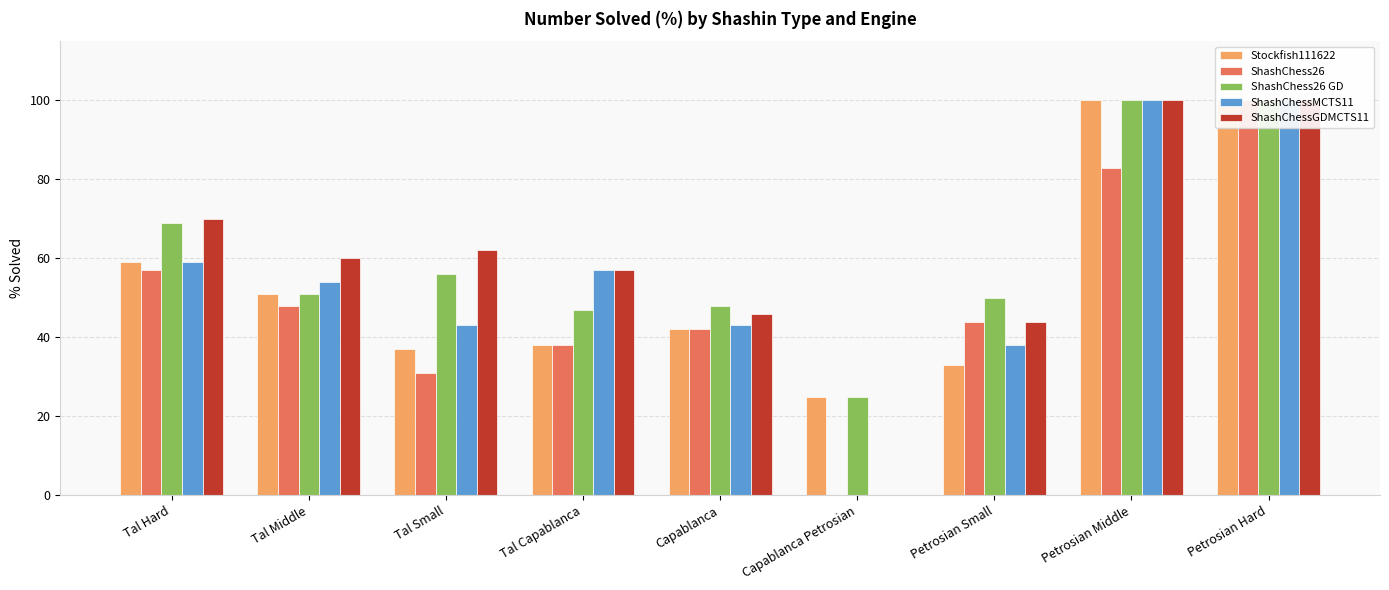

Reading right to left, transcribe all the data shown in this chart.

Stockfish111622: Petrosian Hard=100	Petrosian Middle=100	Petrosian Small=33	Capablanca Petrosian=25	Capablanca=42	Tal Capablanca=38	Tal Small=37	Tal Middle=51	Tal Hard=59
ShashChess26: Petrosian Hard=100	Petrosian Middle=83	Petrosian Small=44	Capablanca Petrosian=0	Capablanca=42	Tal Capablanca=38	Tal Small=31	Tal Middle=48	Tal Hard=57
ShashChess26 GD: Petrosian Hard=100	Petrosian Middle=100	Petrosian Small=50	Capablanca Petrosian=25	Capablanca=48	Tal Capablanca=47	Tal Small=56	Tal Middle=51	Tal Hard=69
ShashChessMCTS11: Petrosian Hard=100	Petrosian Middle=100	Petrosian Small=38	Capablanca Petrosian=0	Capablanca=43	Tal Capablanca=57	Tal Small=43	Tal Middle=54	Tal Hard=59
ShashChessGDMCTS11: Petrosian Hard=100	Petrosian Middle=100	Petrosian Small=44	Capablanca Petrosian=0	Capablanca=46	Tal Capablanca=57	Tal Small=62	Tal Middle=60	Tal Hard=70